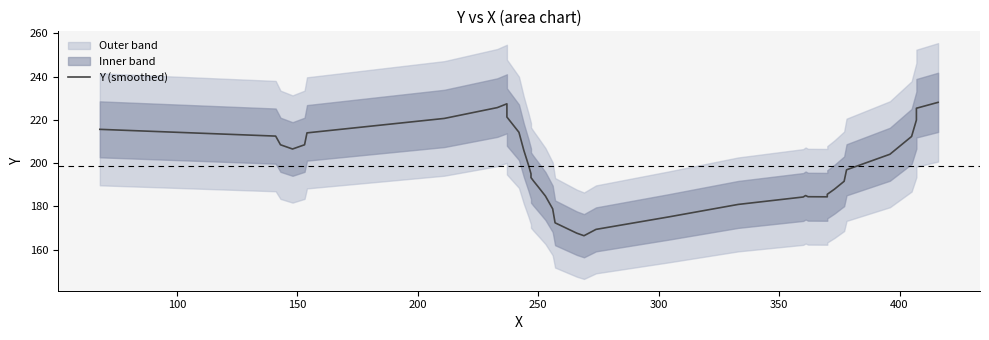

Reading left to right, list all the values displayed in this chart.

215.6	212.5	208.5	206.5	208.5	214.0	220.7	225.7	227.4	225.9	221.3	214.3	206.0	199.0	195.1	193.9	193.3	191.8	189.0	184.8	178.9	172.4	167.6	166.5	169.4	175.1	180.9	184.4	185.0	184.5	184.4	185.6	188.0	191.6	196.9	204.1	212.3	219.9	225.4	228.1